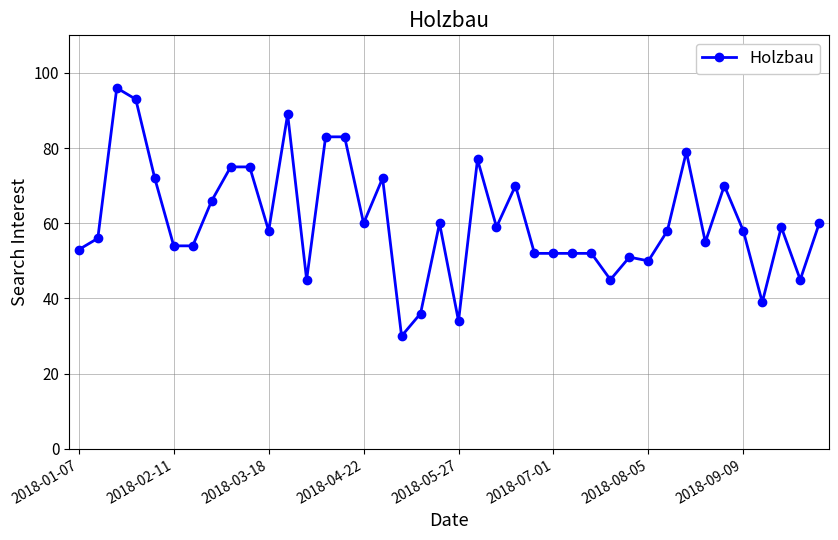

What is the average value?

61